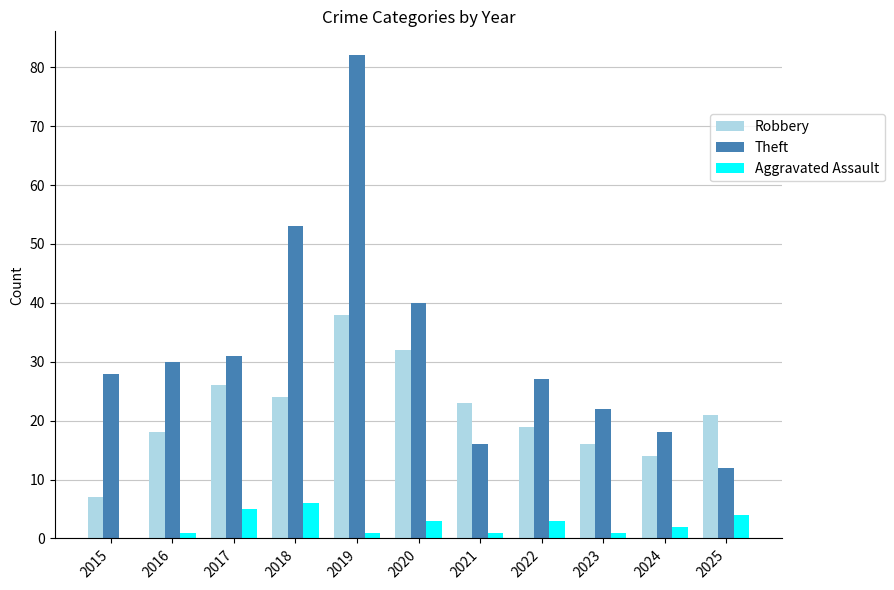

How many groups of bars are there?

11